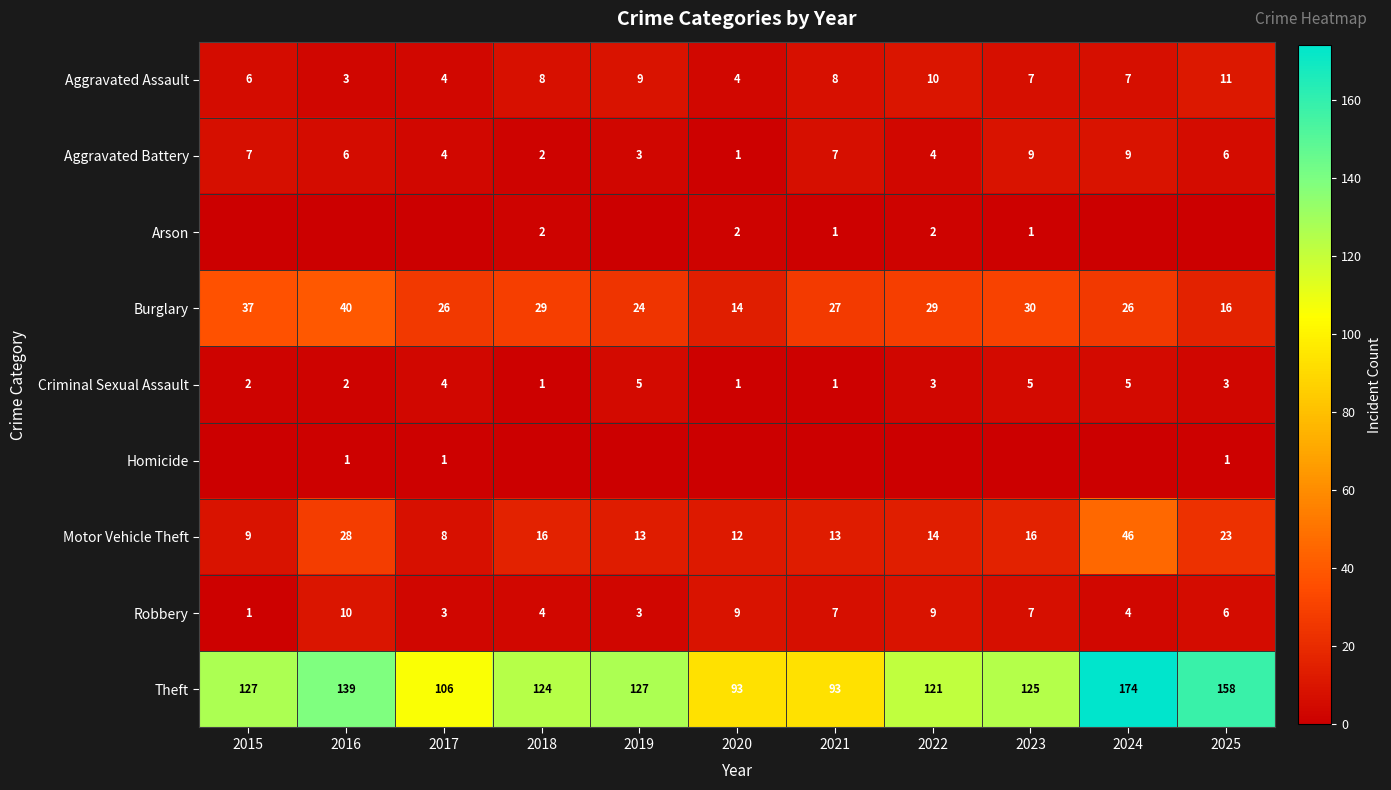

What is the difference between the highest and lowest values at 2020?

93